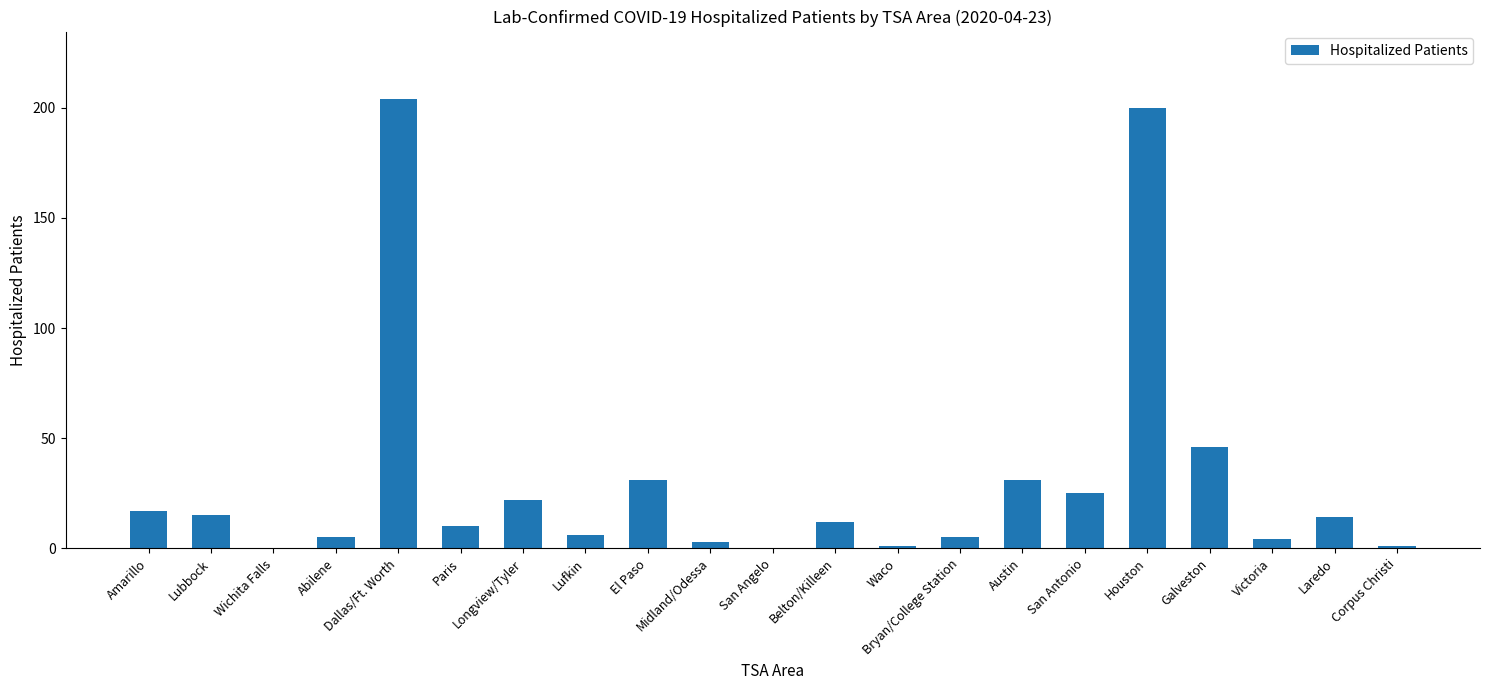

Reading left to right, extract all data points from this chart.

Amarillo=17	Lubbock=15	Wichita Falls=0	Abilene=5	Dallas/Ft. Worth=204	Paris=10	Longview/Tyler=22	Lufkin=6	El Paso=31	Midland/Odessa=3	San Angelo=0	Belton/Killeen=12	Waco=1	Bryan/College Station=5	Austin=31	San Antonio=25	Houston=200	Galveston=46	Victoria=4	Laredo=14	Corpus Christi=1